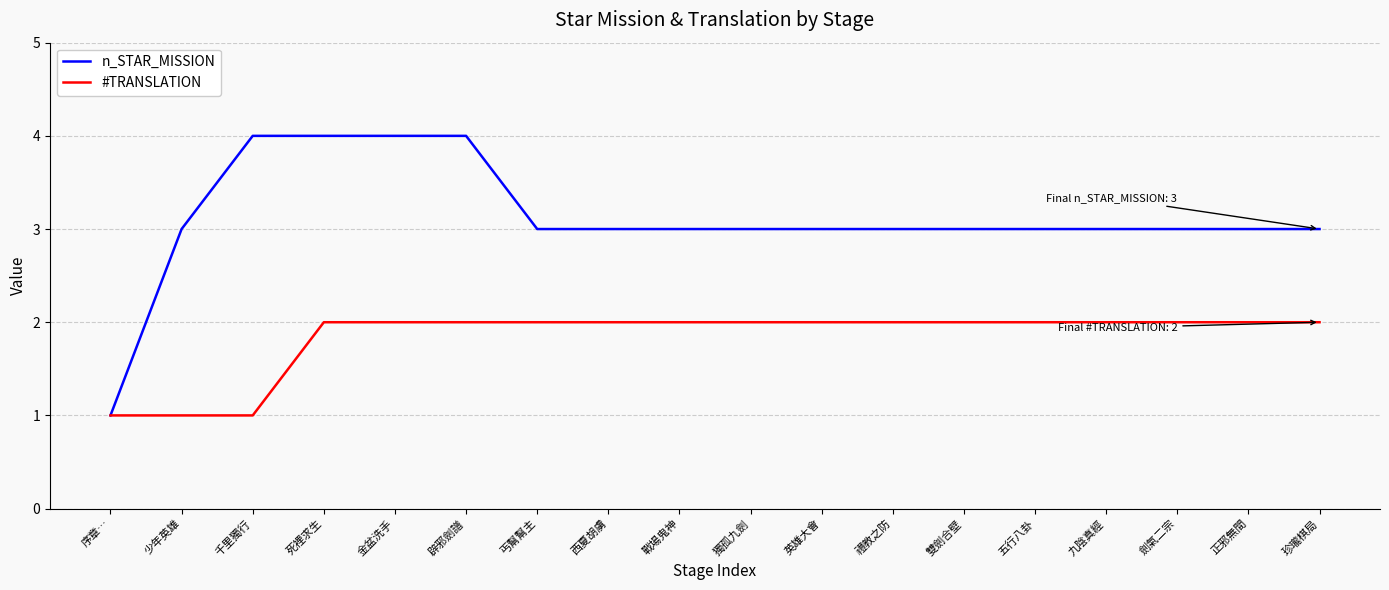

What is the highest value of the n_STAR_MISSION series?

4